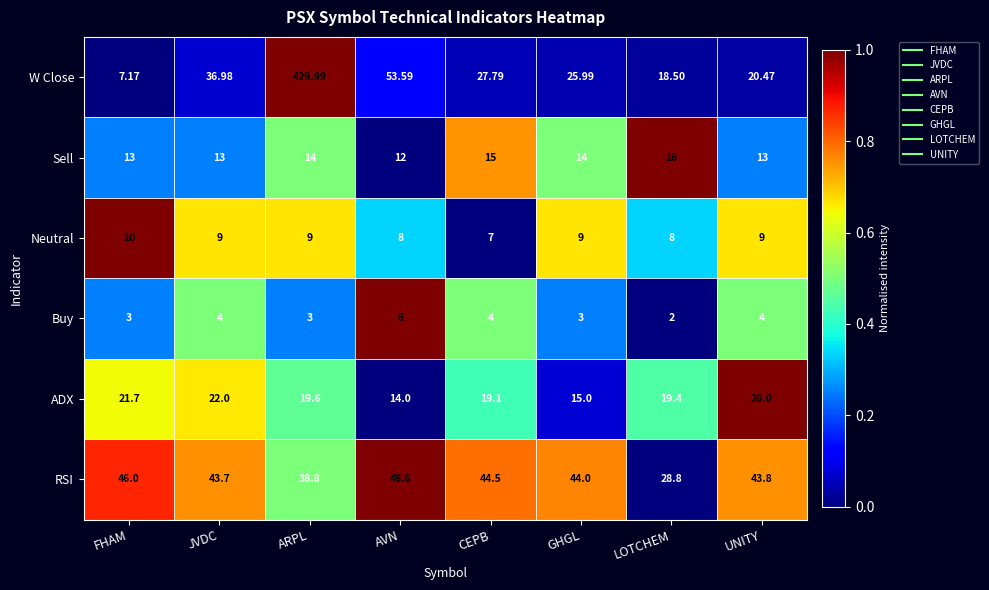

At ARPL, list the series in order from smallest to largest.

Buy, Neutral, Sell, ADX, RSI, W Close